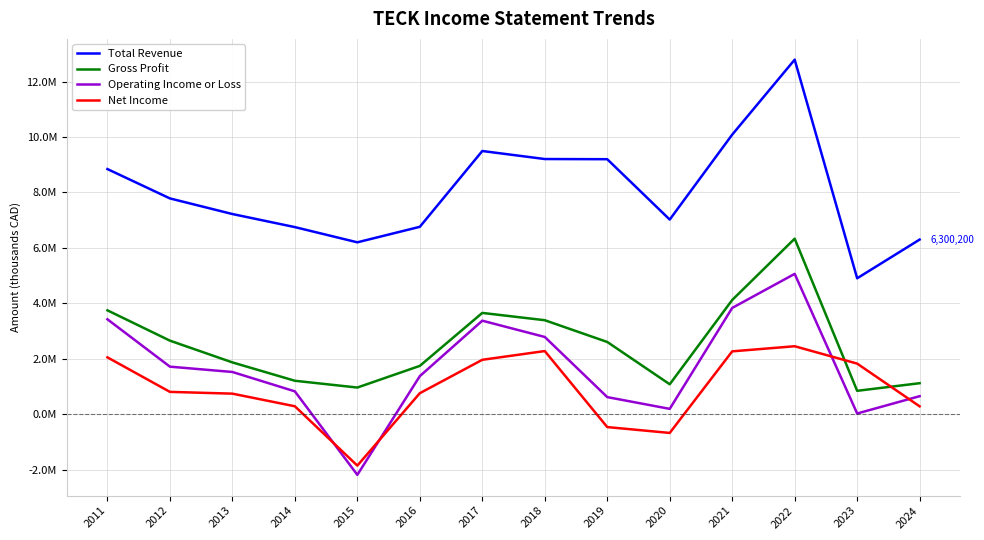

Is this an area chart (filled region under the line)?

No